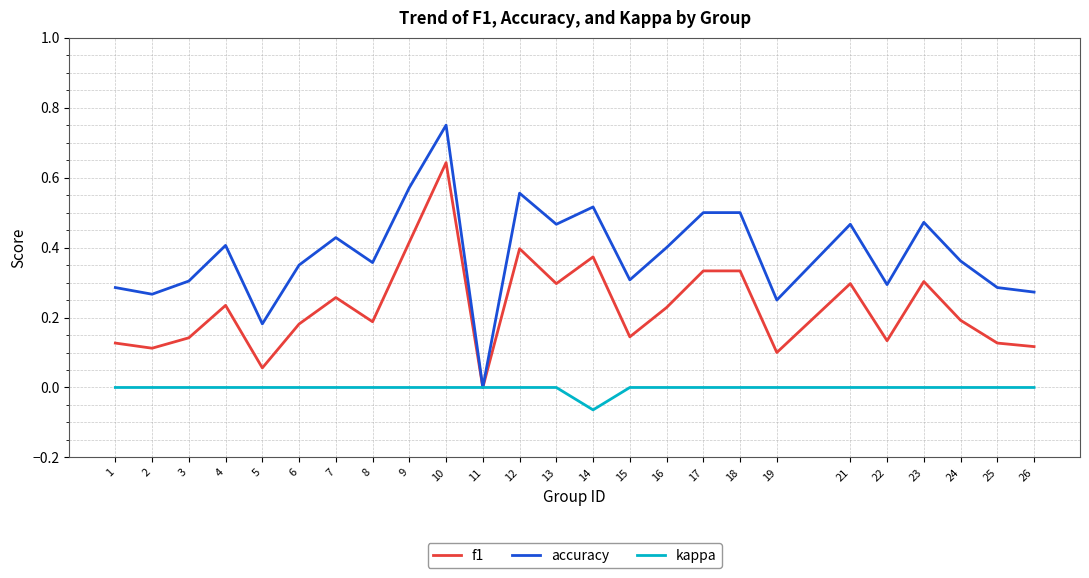

The value of accuracy at 25 is 0.3. True or false?

True